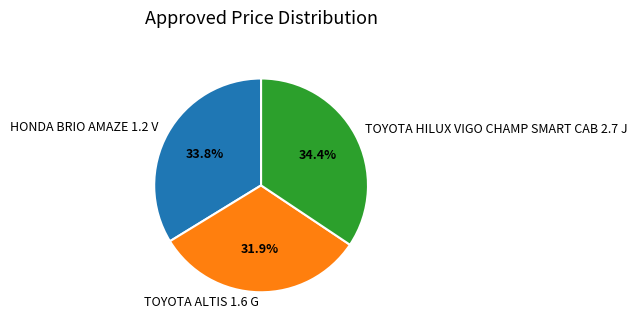

Which category has the smallest portion of the pie?

TOYOTA ALTIS 1.6 G